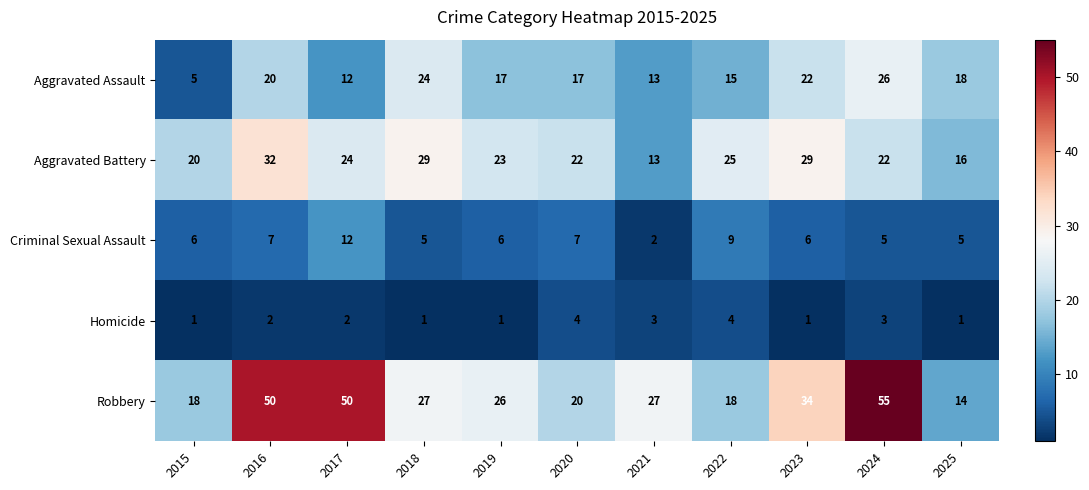

What is the highest value of the Robbery series?

55